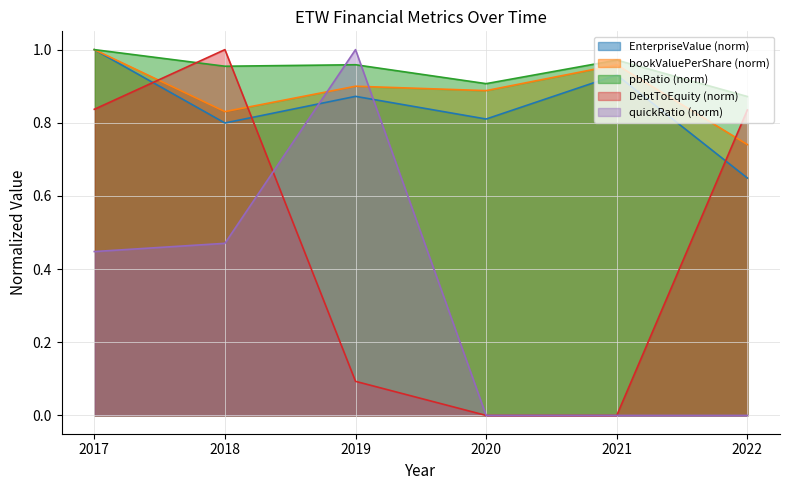

How many series are shown in this chart?

5